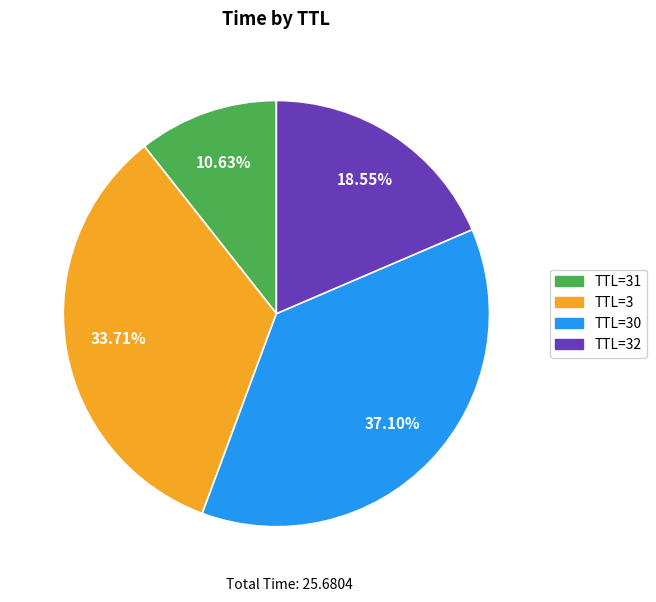

To the nearest percent, what is the average slice percentage?

25%